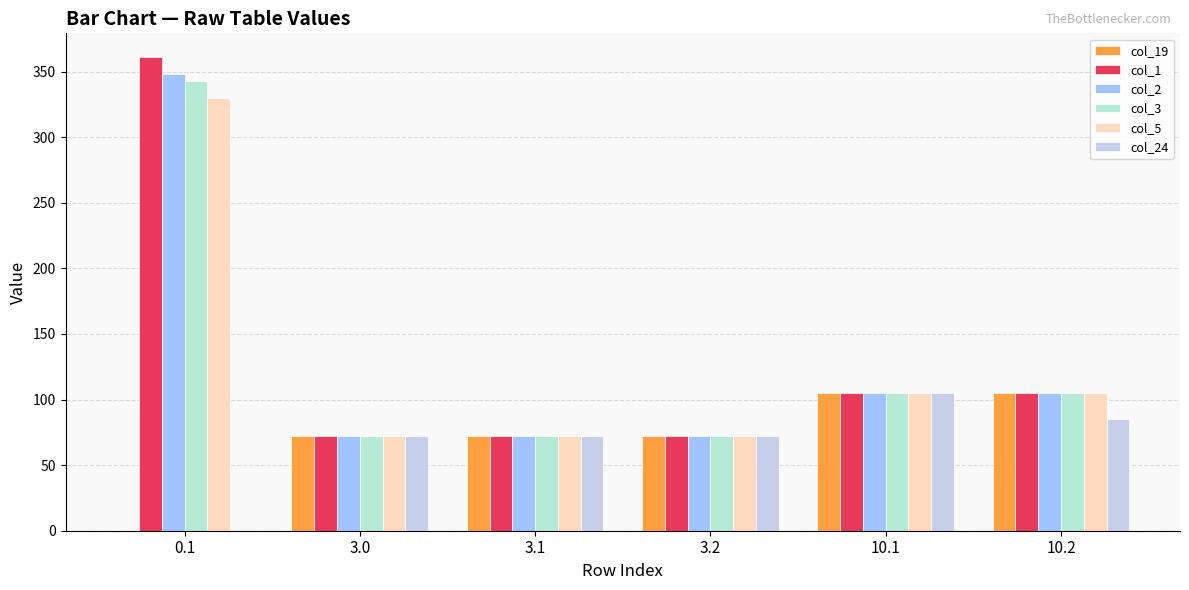

How many col_1 values are between 72 and 105?

5